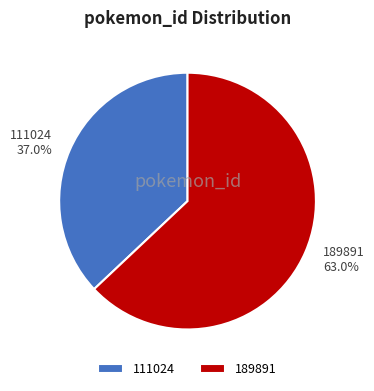

Which category has the smallest portion of the pie?

111024